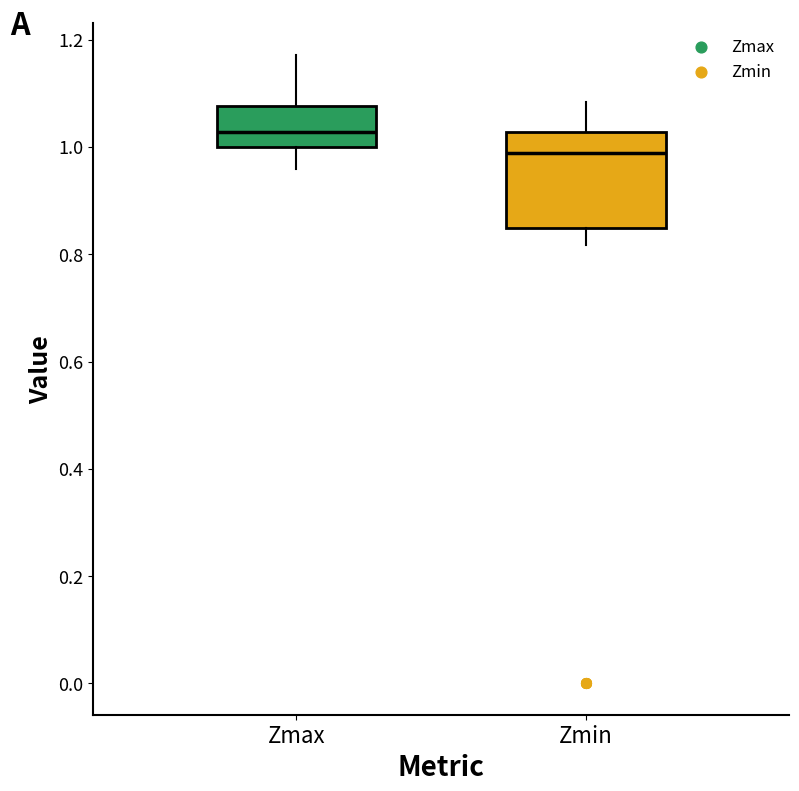

Where is the lower edge of the box for Zmin on the y-axis? The values are not printed on the chart, so give them approximately, as read against the axis.

0.84